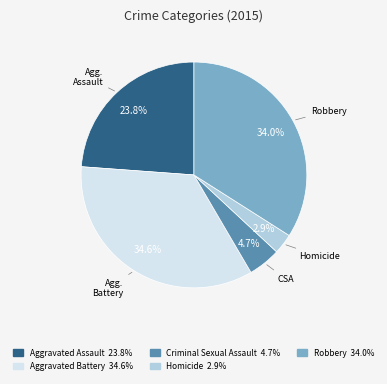

Is there a majority slice in this chart?

No